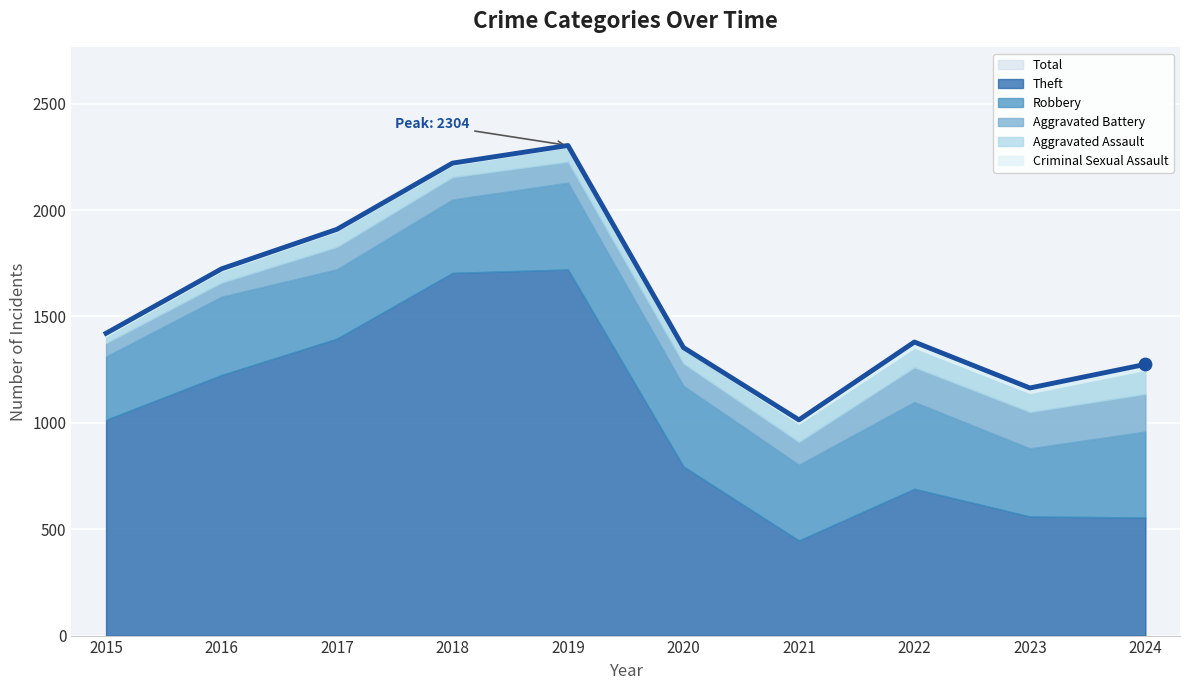

Is the value of Total at 2020 greater than the value of Aggravated Battery at 2017?

Yes